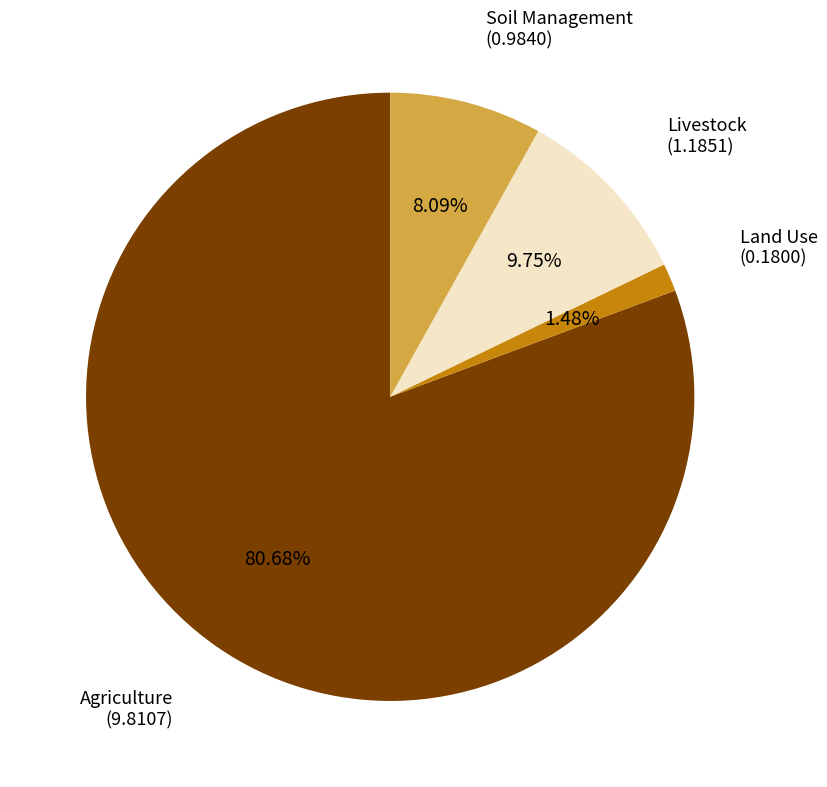

To the nearest percent, what is the combined percentage of Soil Management and Land Use?

10%